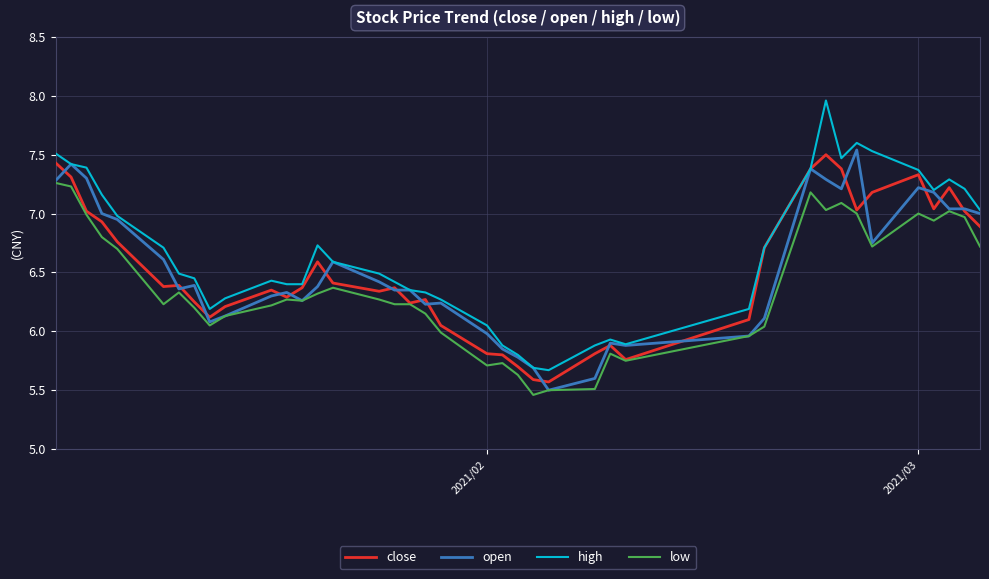

What is the lowest value of the close series?

5.6